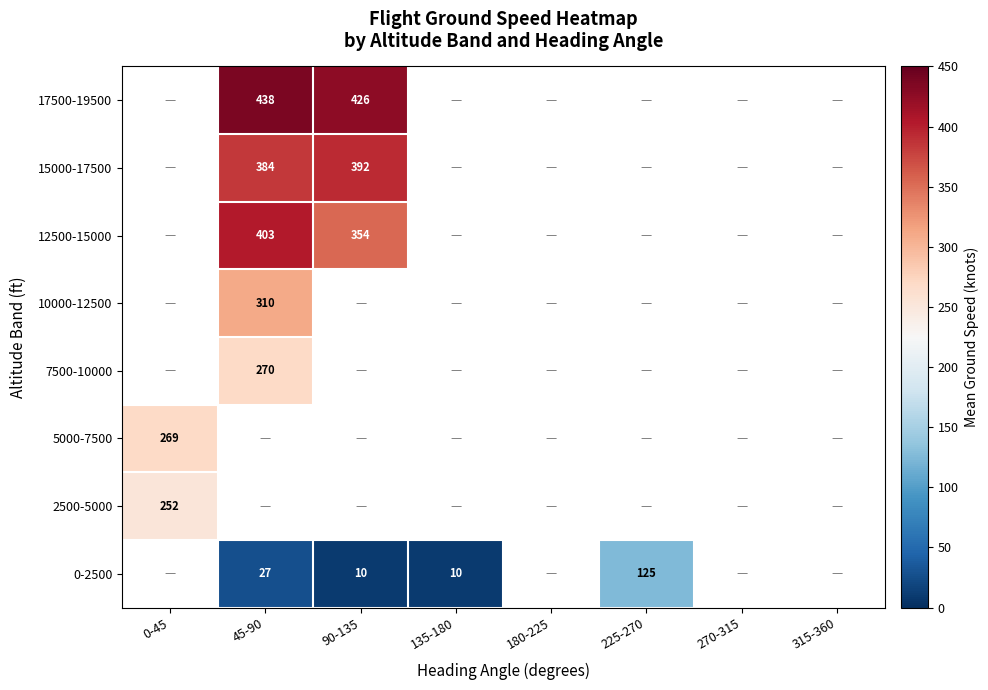

What is the maximum value shown in the chart?

437.5